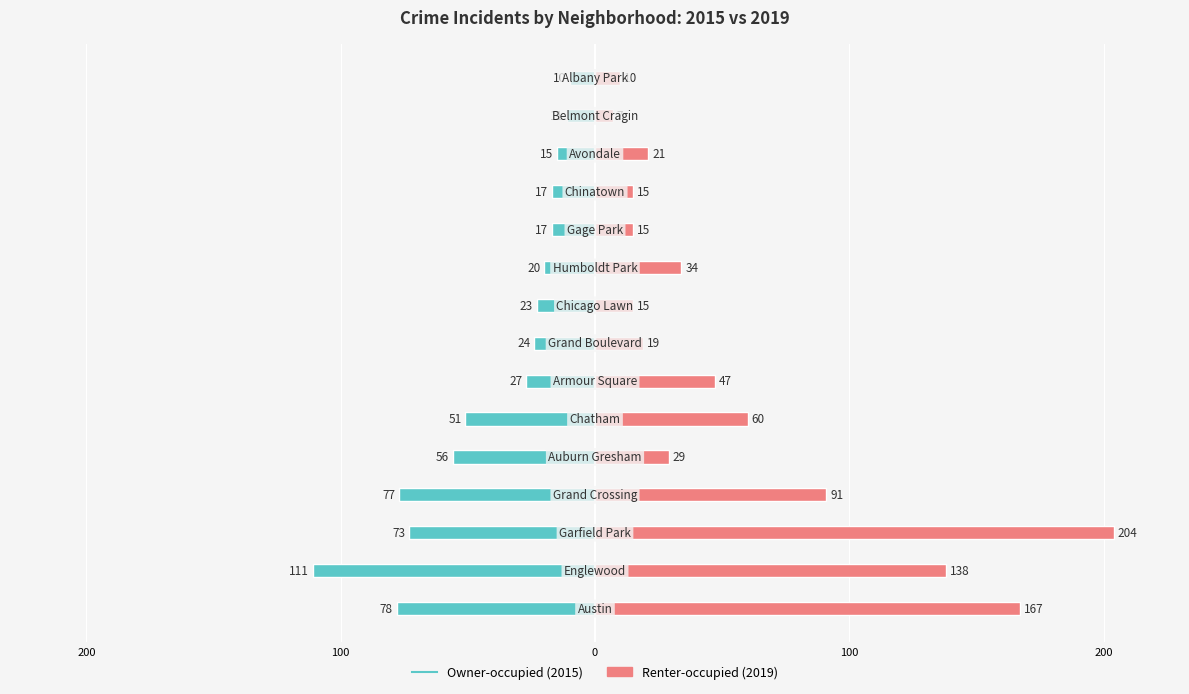

What value does the 2015 series have at Auburn Gresham, to the nearest 10?

-60